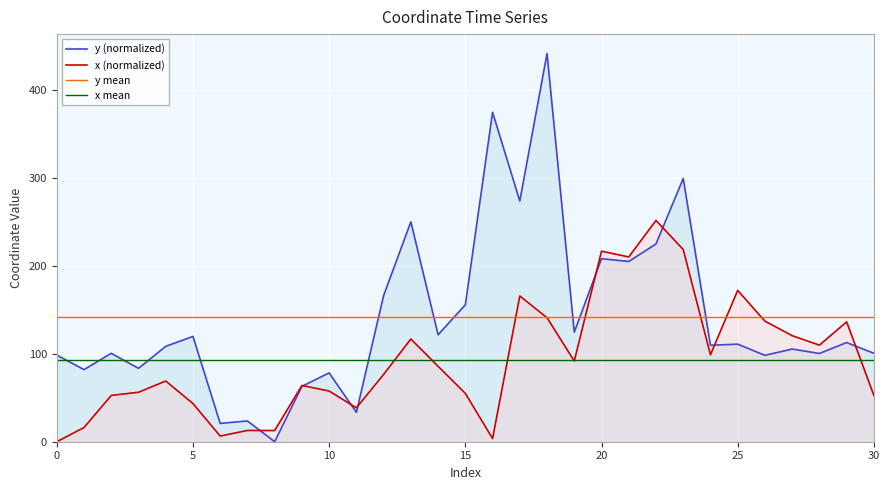

What is the maximum value for x?

251.9